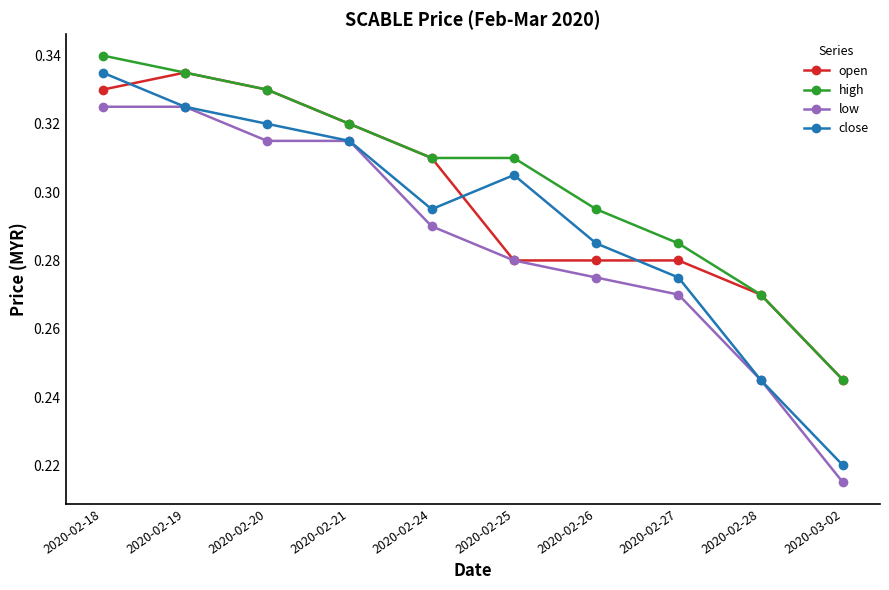

Rank the series by their average value, from highest to lowest.

high, open, close, low